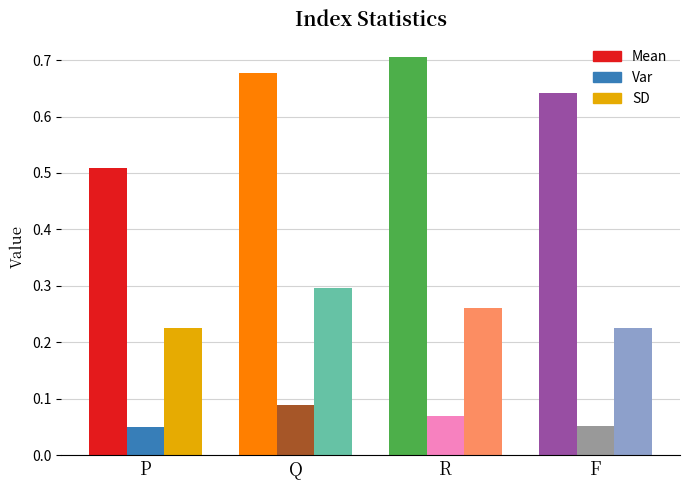

What is the label of the 3rd bar from the left?

R